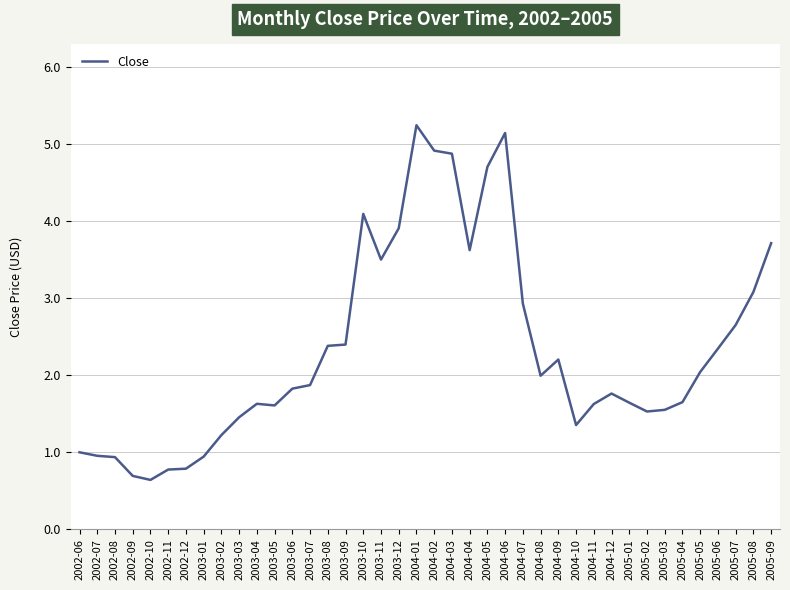

The chart shows a value of 0.9 at 2002-08. True or false?

True